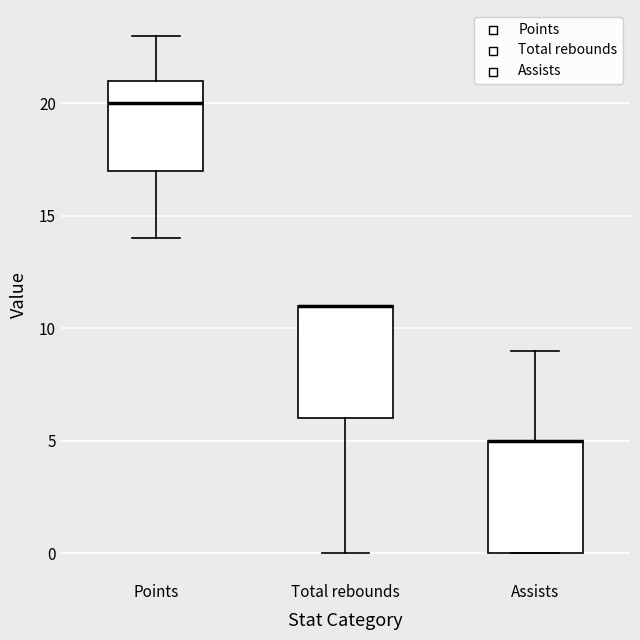

Reading left to right, read every box against the y-axis: the position of its median line, the range the box covers, and the ends of its whiskers. The values are not printed on the chart, so give them approximately, as read against the axis.

Points: median 20, box 17 to 21, whiskers 14 to 23
Total rebounds: median 11 (drawn on the box's upper edge), box 6 to 11, whiskers 0 to 11
Assists: median 5 (drawn on the box's upper edge), box 0 to 5, whiskers 0 to 9